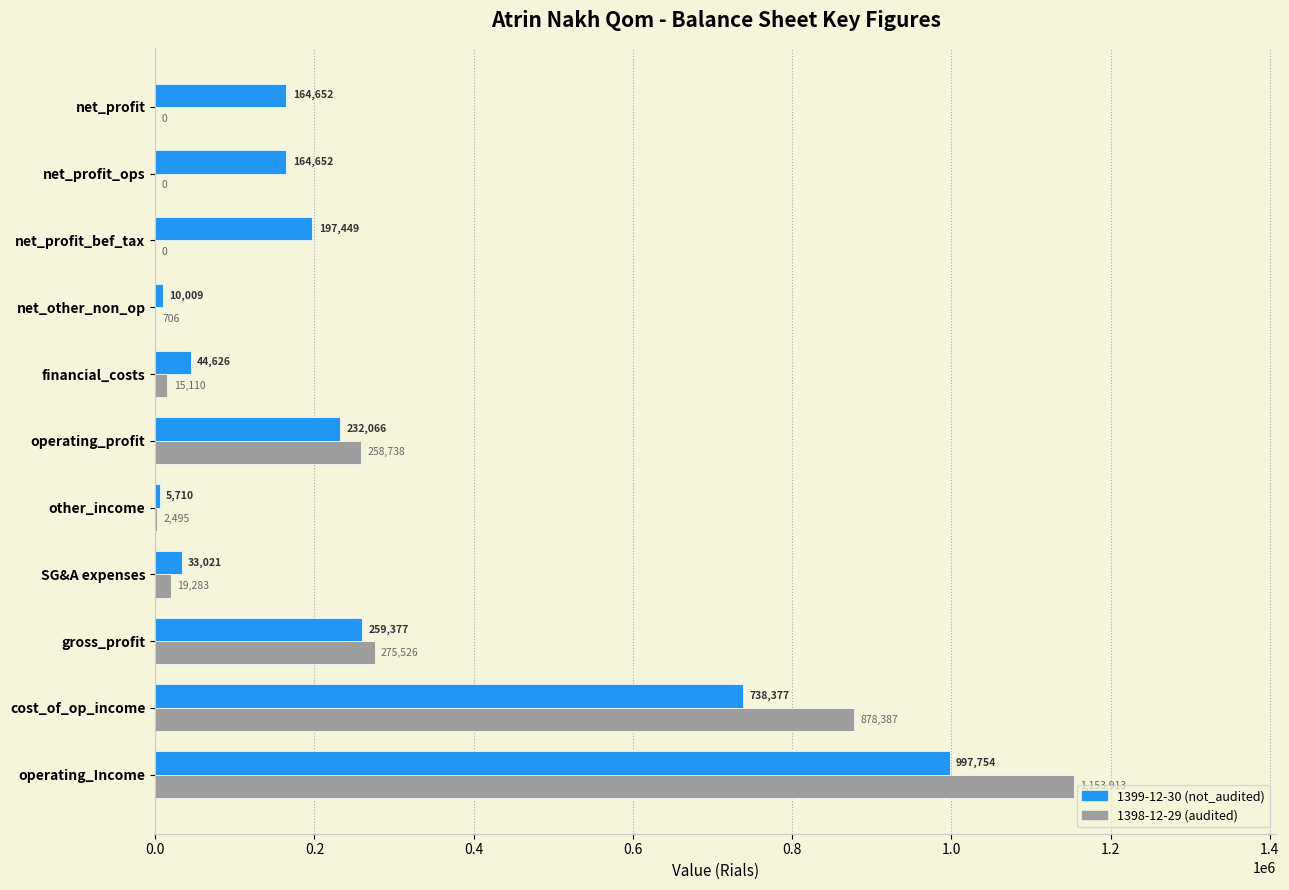

Read the 1398-12-29 (audited) value at operating_Income, to the nearest 10.

1153910